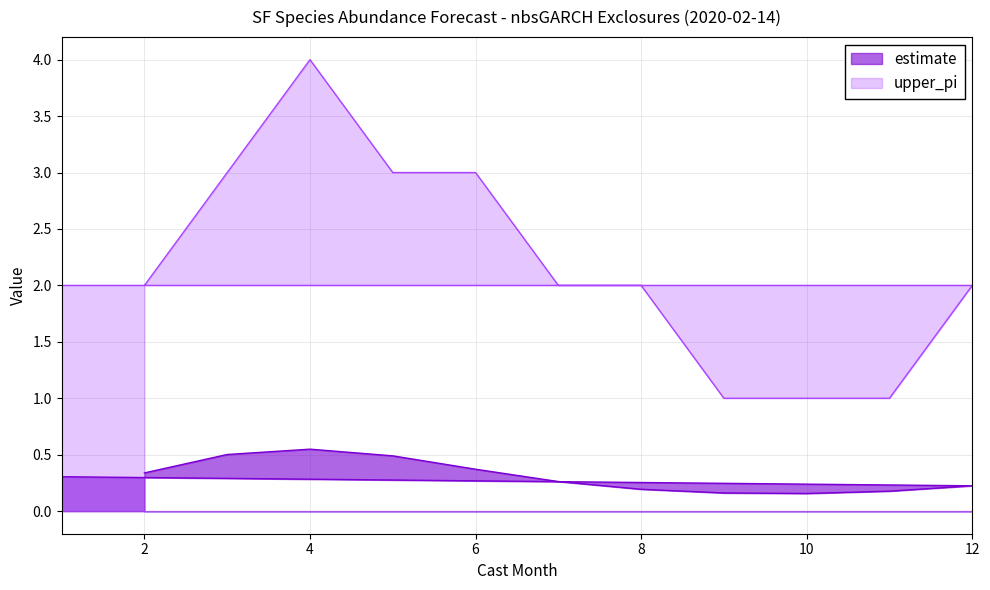

How many values in the upper_pi series exceed 2?

4